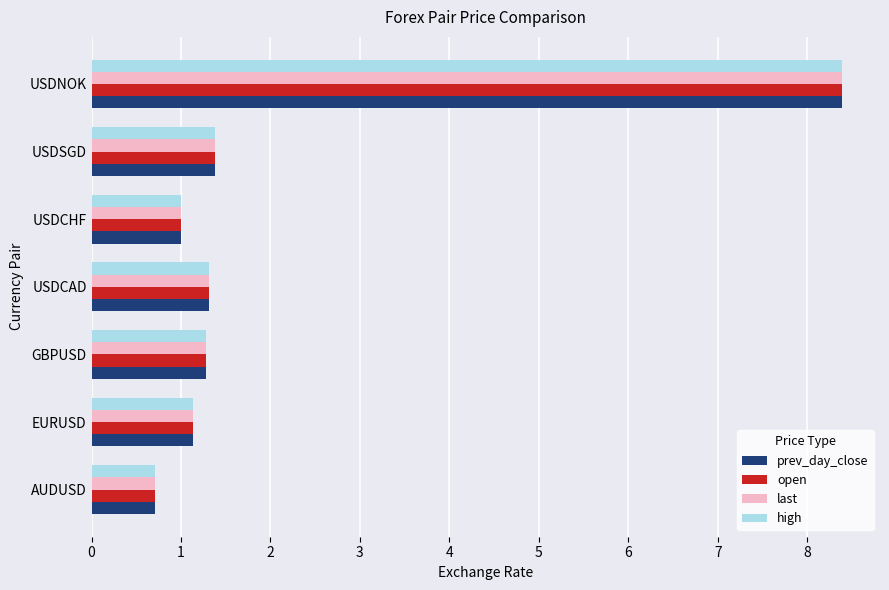

What is the approximate value of prev_day_close at USDCHF?

1.0